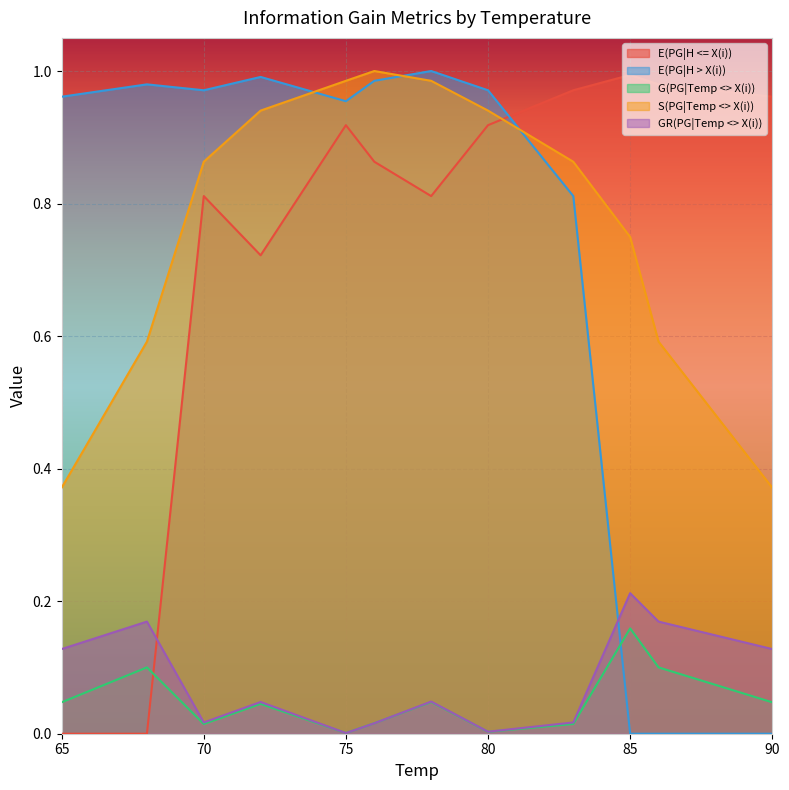

What is the value of the E(PG|H > X(i)) point at the 5th from the left?

1.0